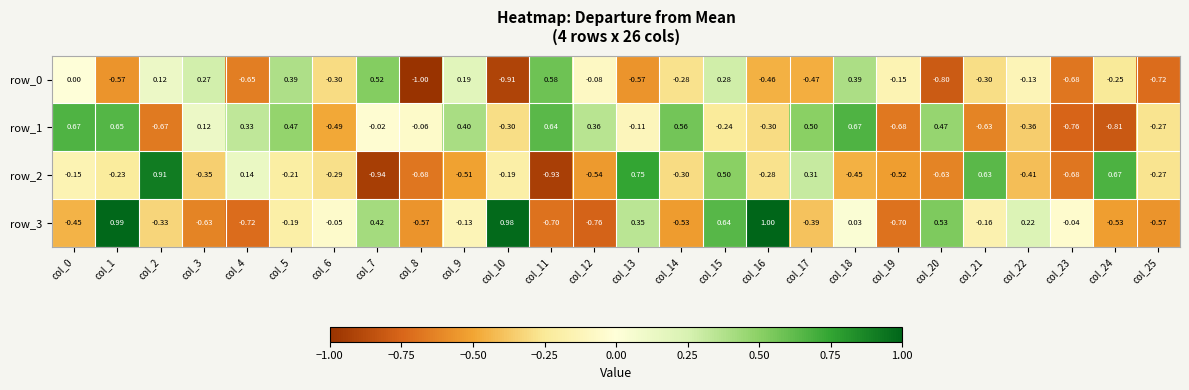

Is the value of row_3 at col_8 greater than the value of row_1 at col_17?

No